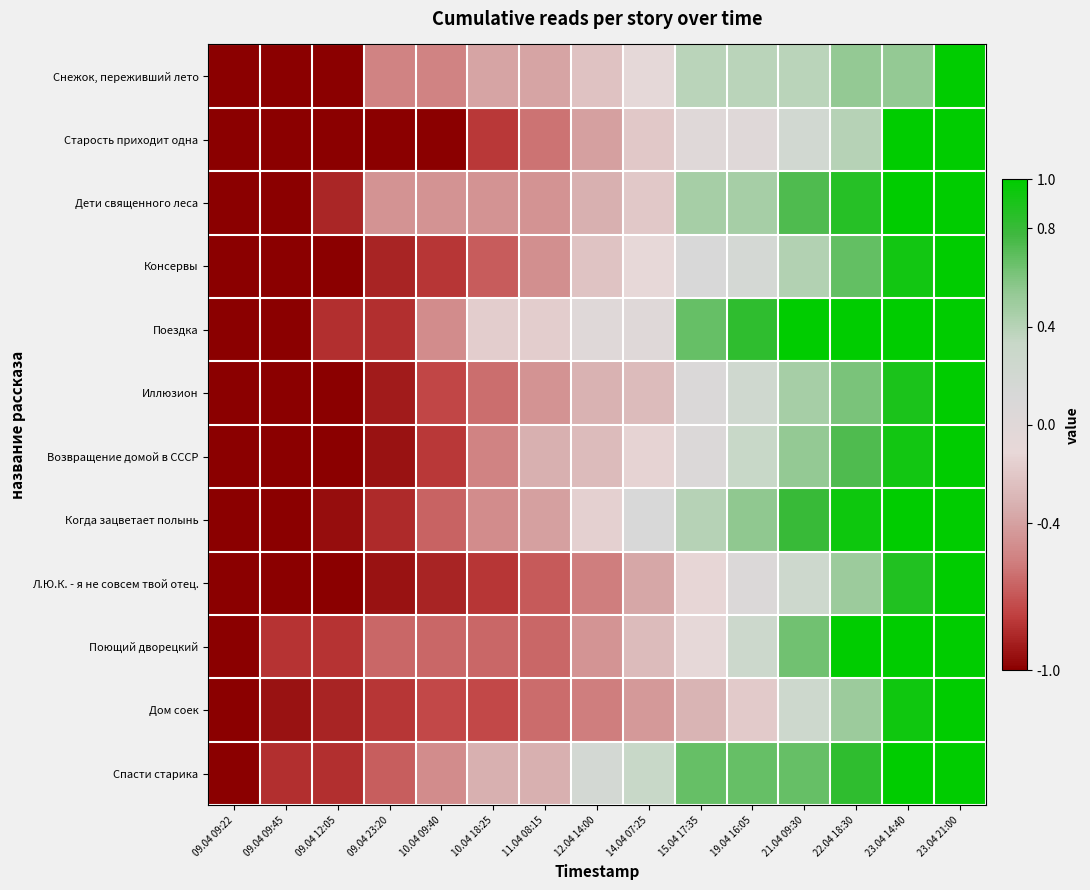

What is the spread (max minus min) of values at 12.04 14:00?

0.7